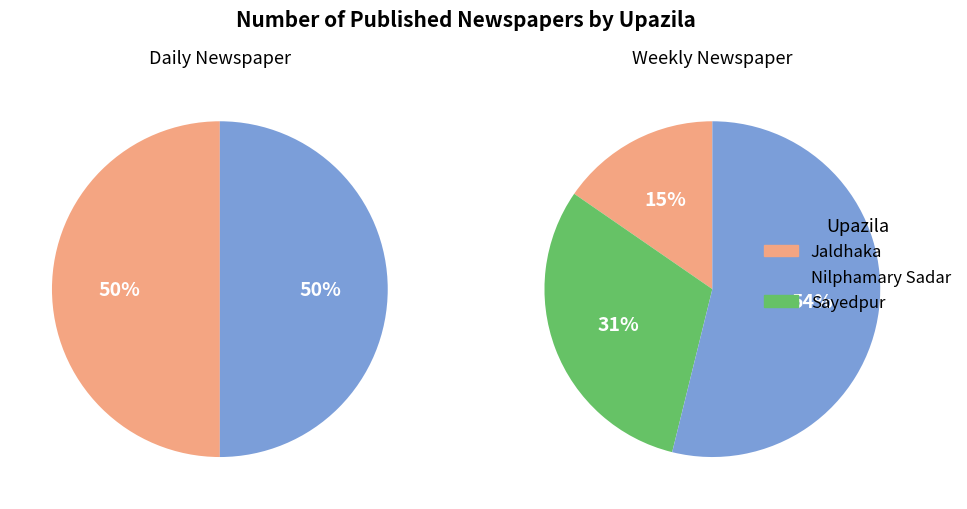

Does any single category account for the majority?

No